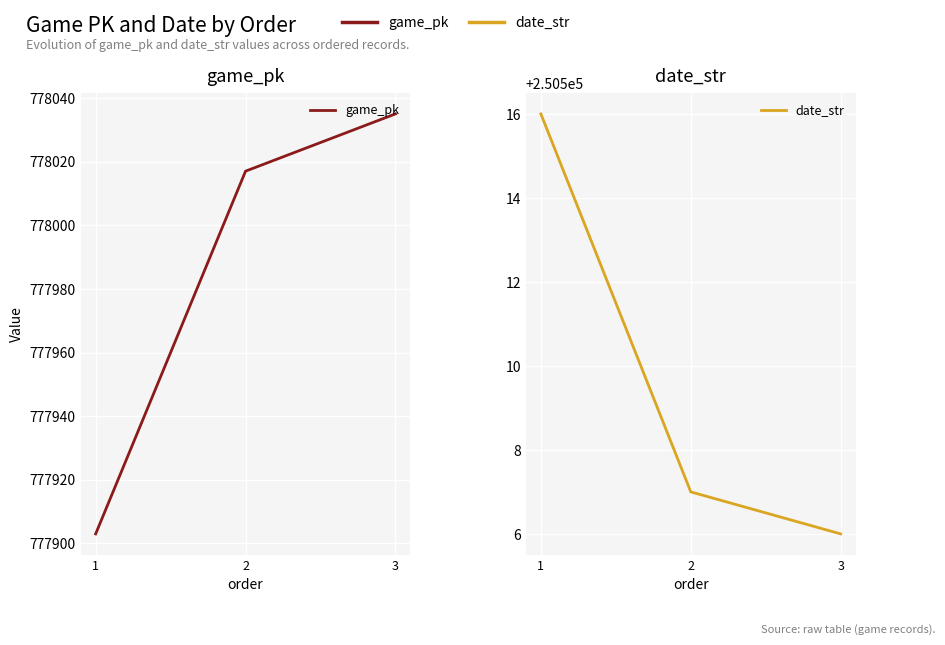

Between 1 and 3, which series saw the biggest shift?

game_pk